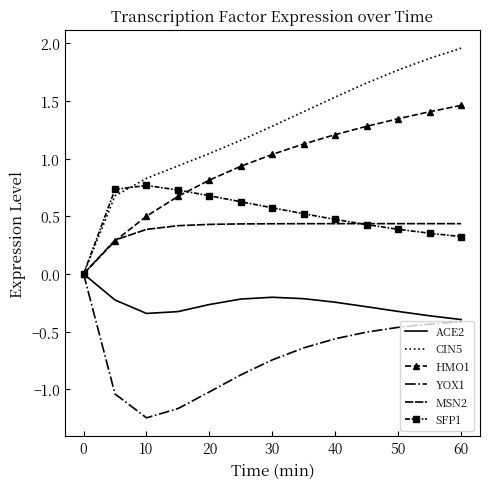

Which series has the largest range (max minus min)?

CIN5